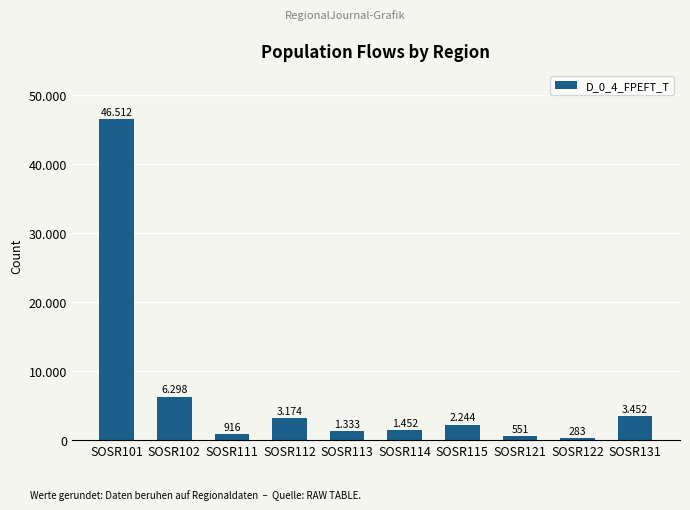

Between SOSR122 and SOSR131, which is larger?

SOSR131